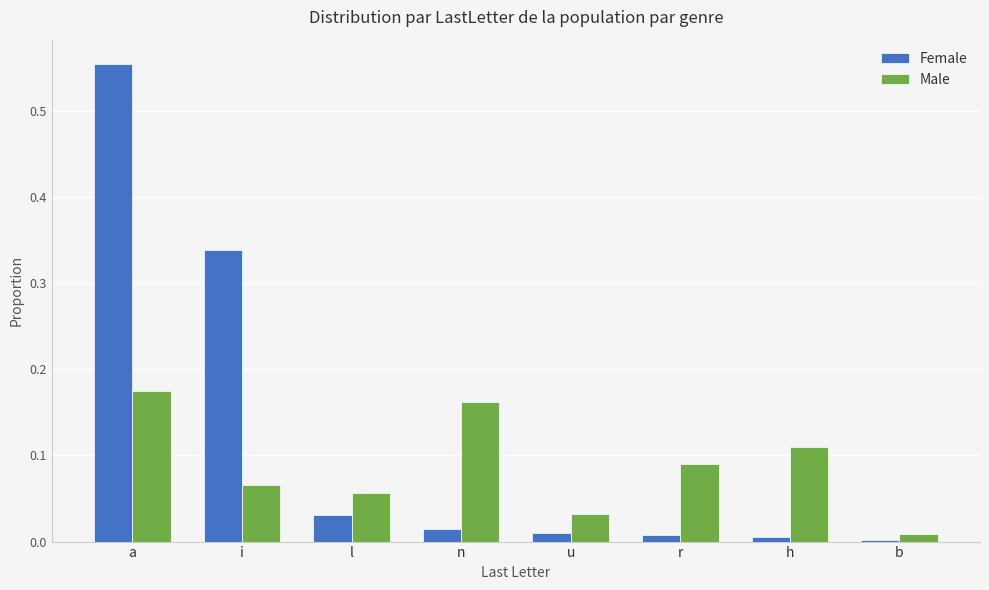

The value of Male at b is 0.0. True or false?

True